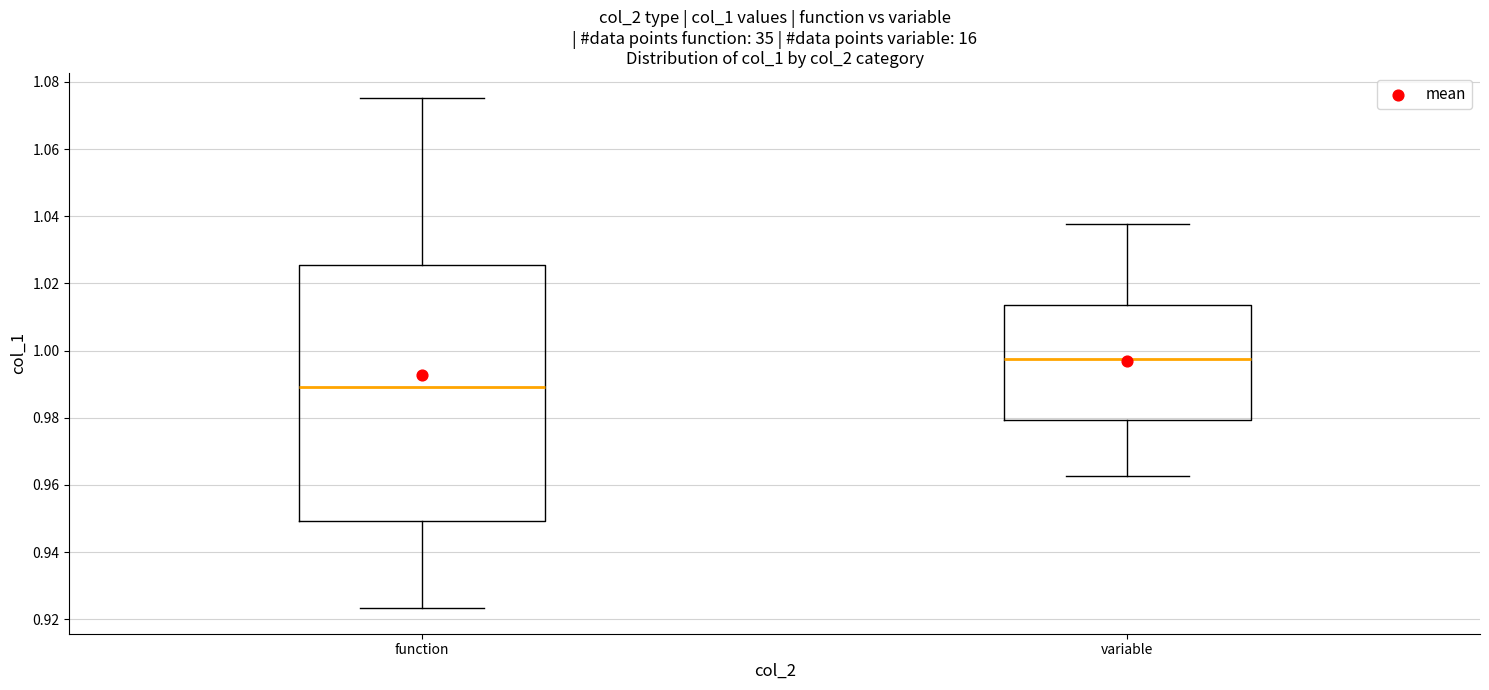

Where is the upper edge of the box for function on the y-axis? The values are not printed on the chart, so give them approximately, as read against the axis.

1.026